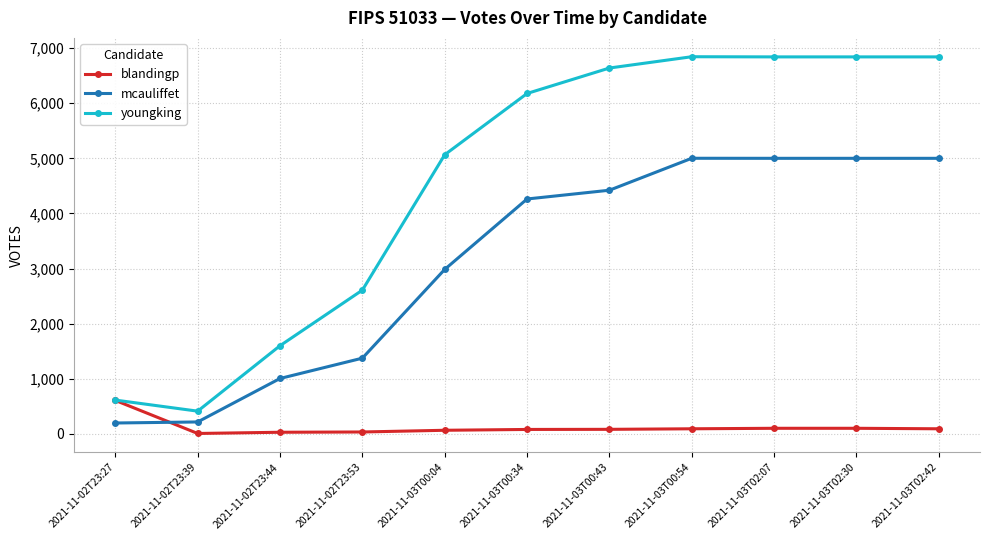

Which series changed the most between 2021-11-02T23:39 and 2021-11-03T00:04?

youngking